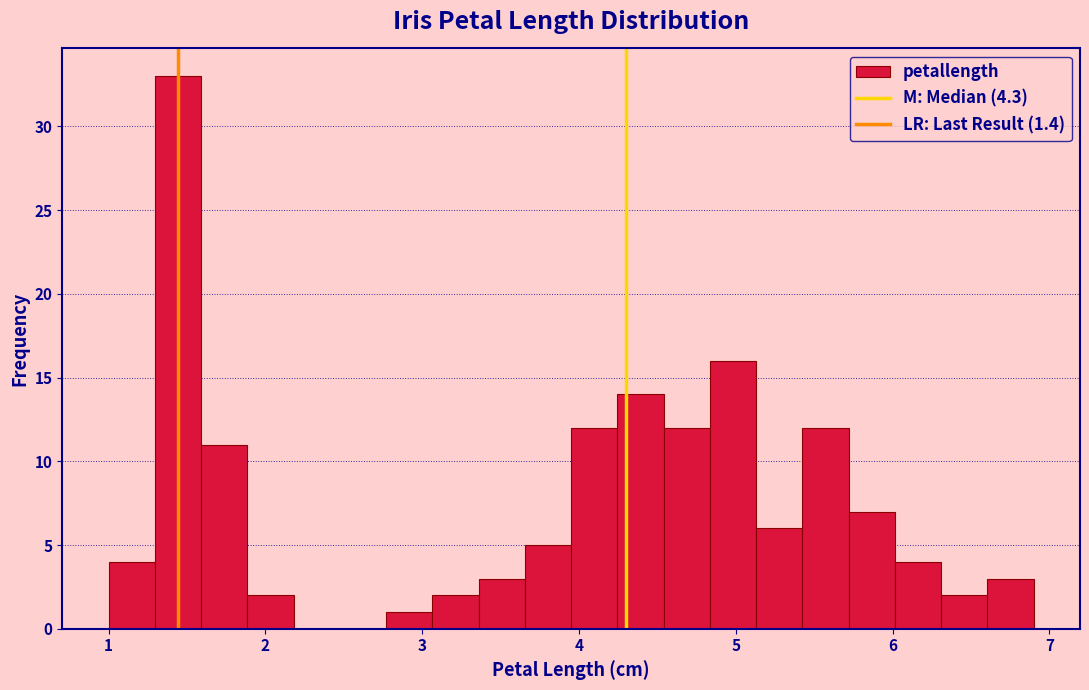

Read against the x-axis, roughly where is the centre of the tallest bar?

1.4